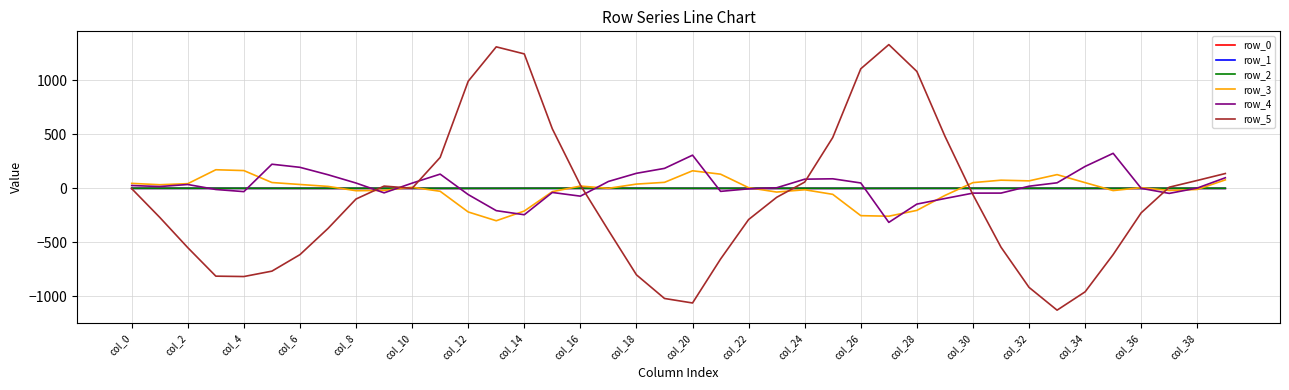

Which series has the widest spread of values?

row_5